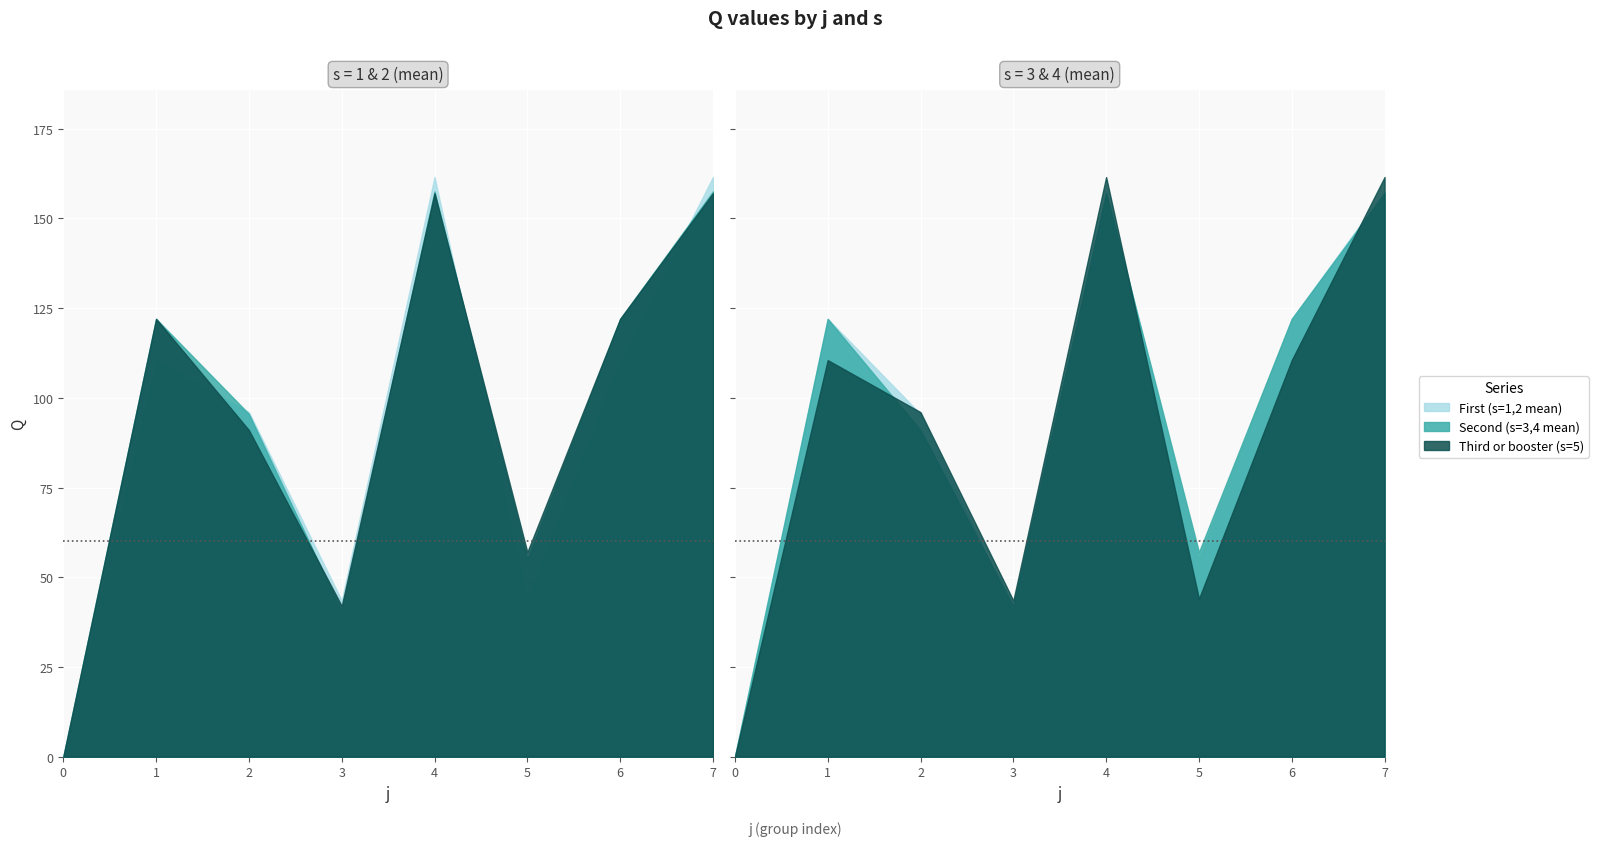

Which series changed the most between 2 and 5?

s=1